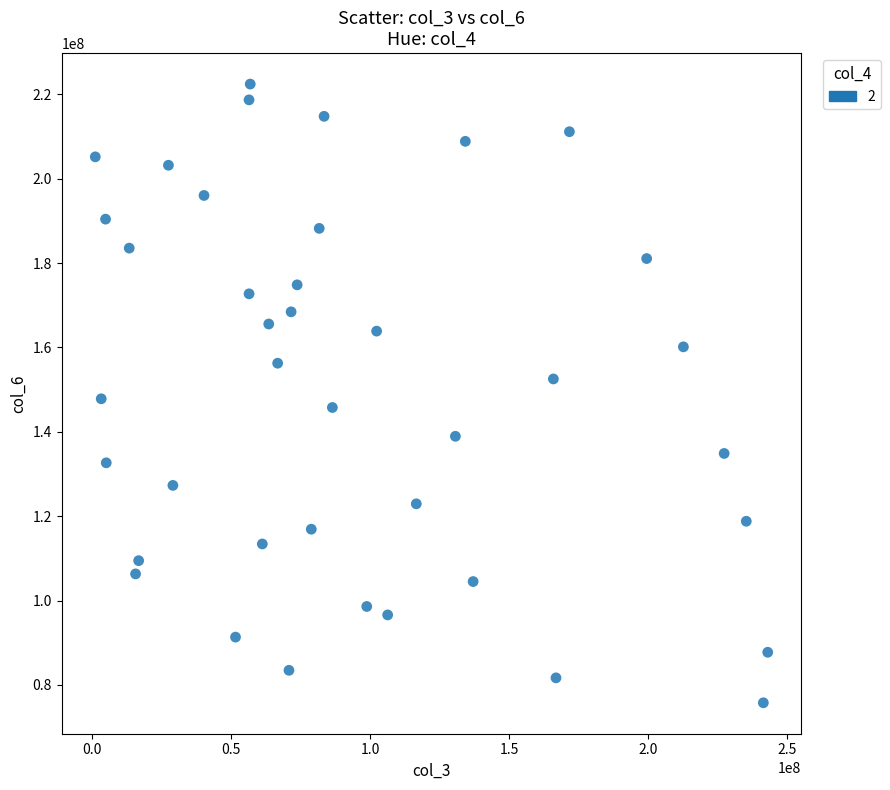

What is the range of X values (max minus min)?

241827672